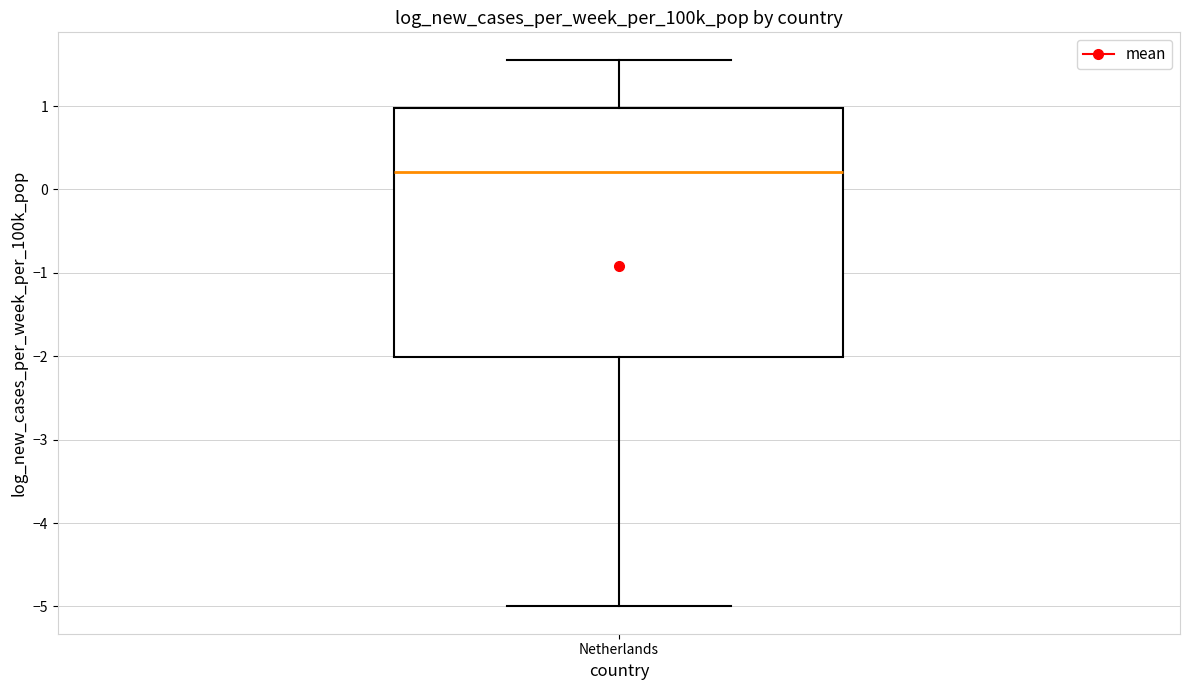

Read this box plot against the y-axis: the position of the median line, the range covered by the box, and the ends of both whiskers. The values are not printed on the chart, so give them approximately, as read against the axis.

median 0.2, box -2.0 to 1.0, whiskers -5.0 to 1.6